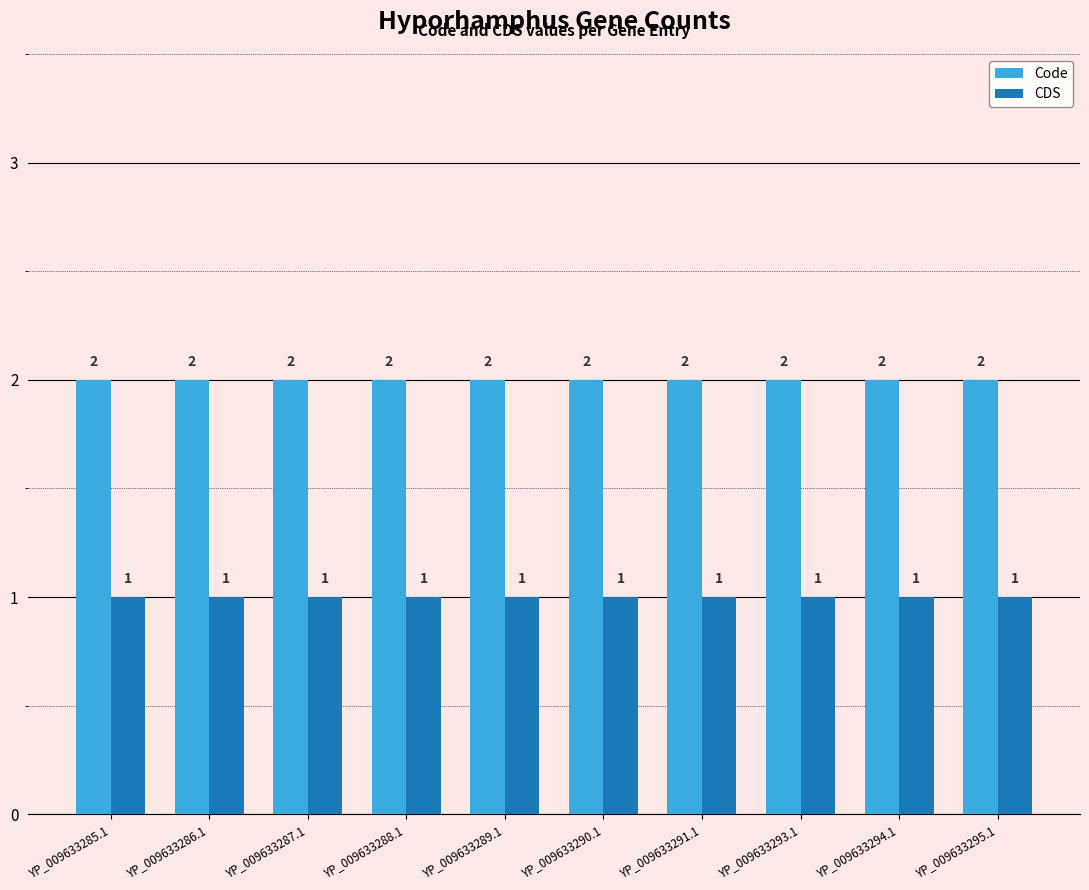

The Code series shows 2 at YP_009633291.1. True or false?

True